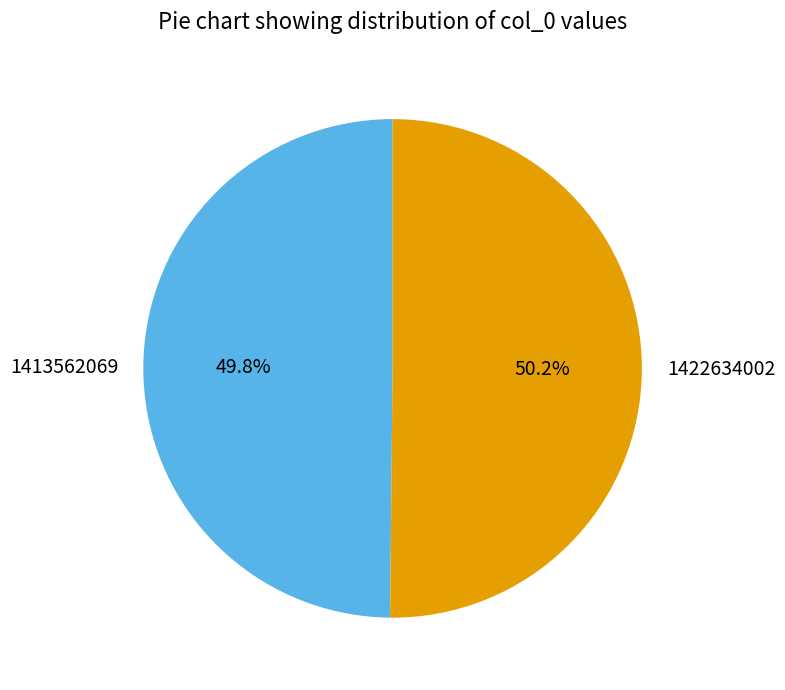

Does any single category account for the majority?

Yes